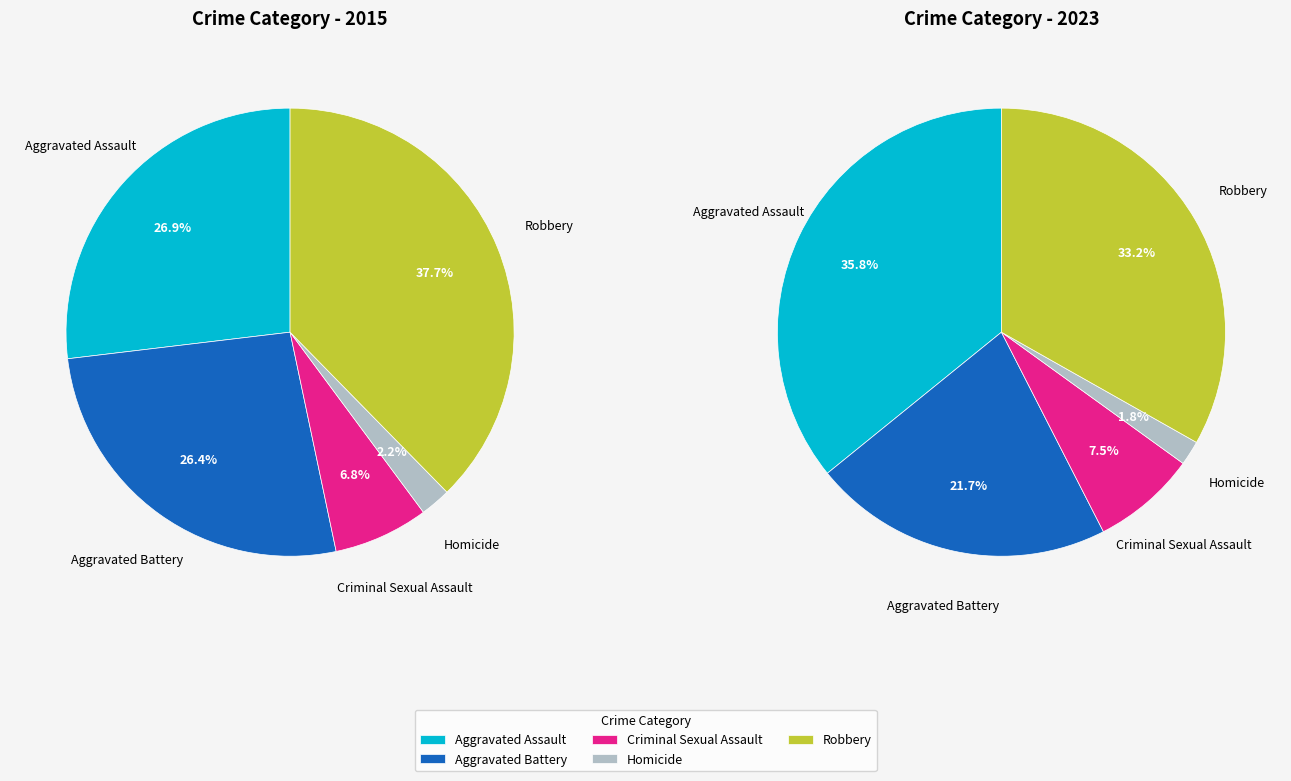

To the nearest percent, what is the difference between the largest and smallest slice percentages?

35%